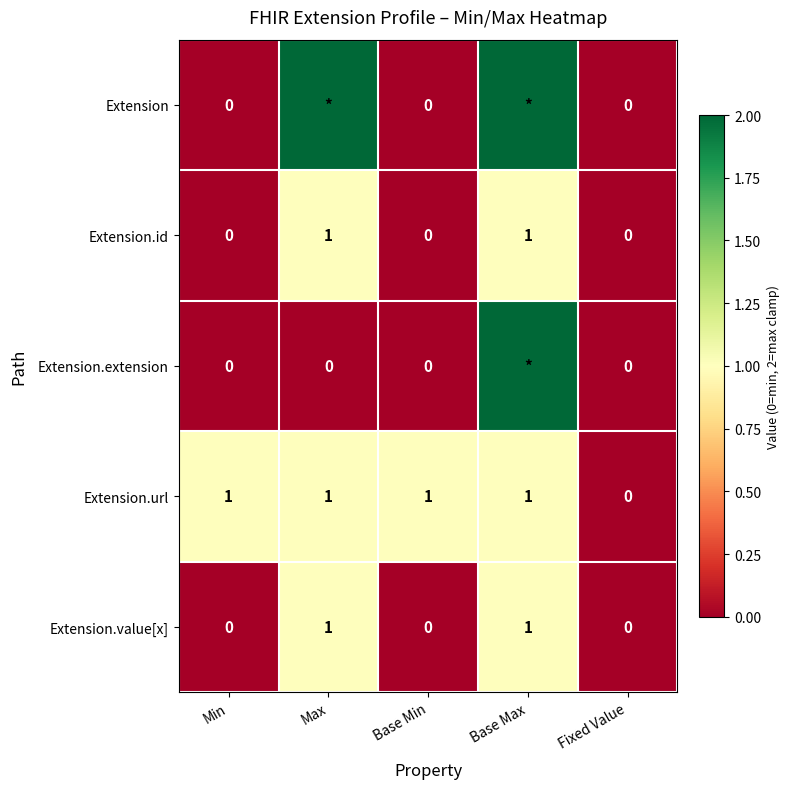

True or false: Extension.value[x] has a value of 1 at Max.

True